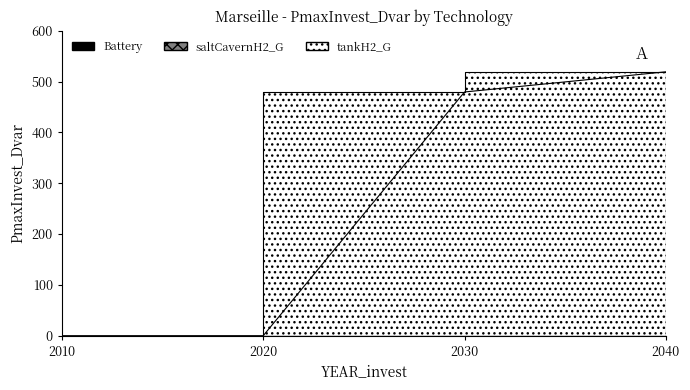

Does the chart have visible grid lines?

No